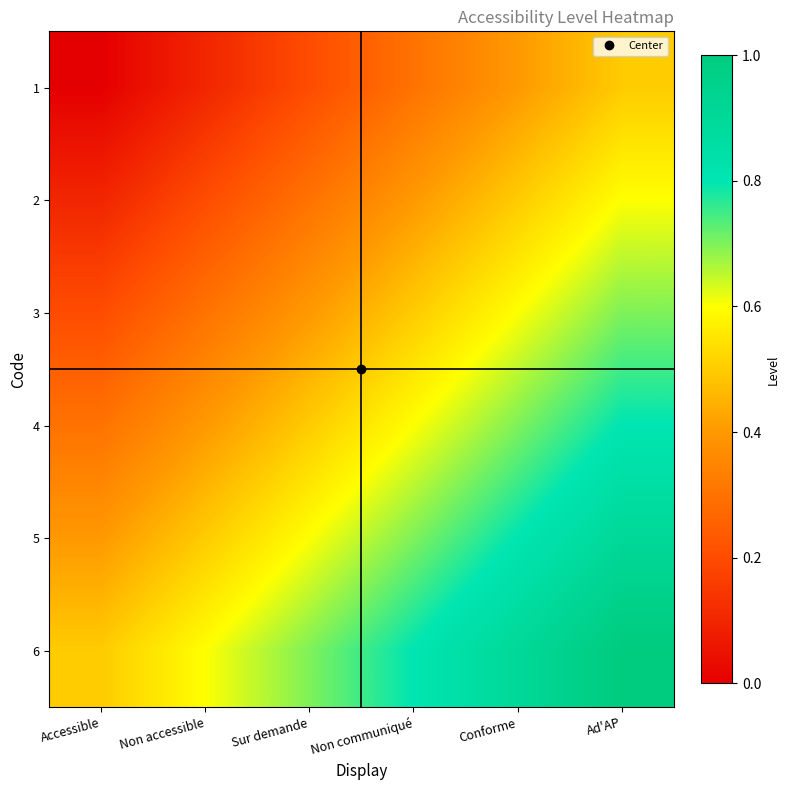

List the series in order of their overall mean, lowest first.

1, 2, 3, 4, 5, 6